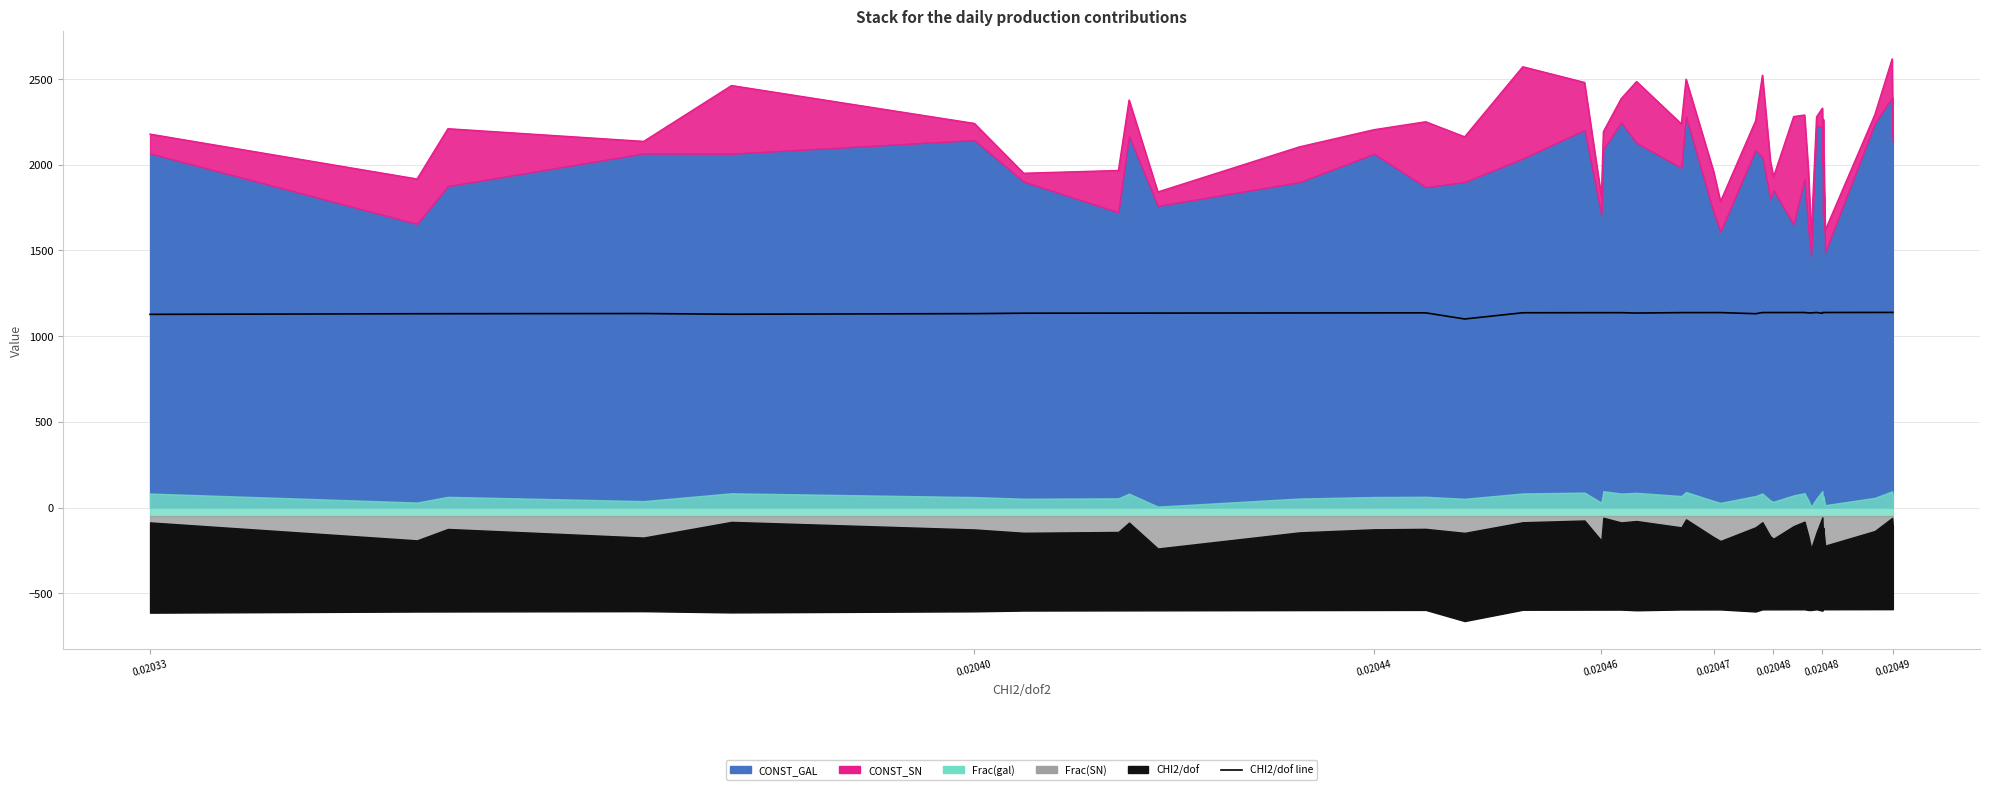

Reading left to right, list all the values displayed in this chart.

Production line: 2178.8	1917.0	2210.4	2136.4	2462.2	2241.2	1950.4	1966.7	2377.7	1841.2	2104.3	2204.6	2250.9	2163.0	2571.8	2480.5	1811.7	2193.1	2385.1	2485.5	2238.2	2499.3	1960.7	1785.2	2256.6	2522.3	2022.0	1928.4	2281.2	2290.1	1959.0	1586.7	2279.2	2330.1	1993.5	2266.1	1616.4	2293.0	2617.5	2160.6
CHI2/dof line: 1127.0	1130.6	1130.8	1131.8	1127.8	1131.2	1133.7	1134.2	1134.3	1134.4	1135.2	1135.5	1135.8	1100.0	1136.3	1136.6	1136.7	1136.7	1136.8	1134.6	1137.1	1137.1	1137.3	1137.3	1130.7	1137.5	1137.6	1137.6	1137.7	1137.8	1135.5	1135.5	1137.8	1133.3	1137.9	1137.9	1137.9	1138.1	1138.2	1138.2